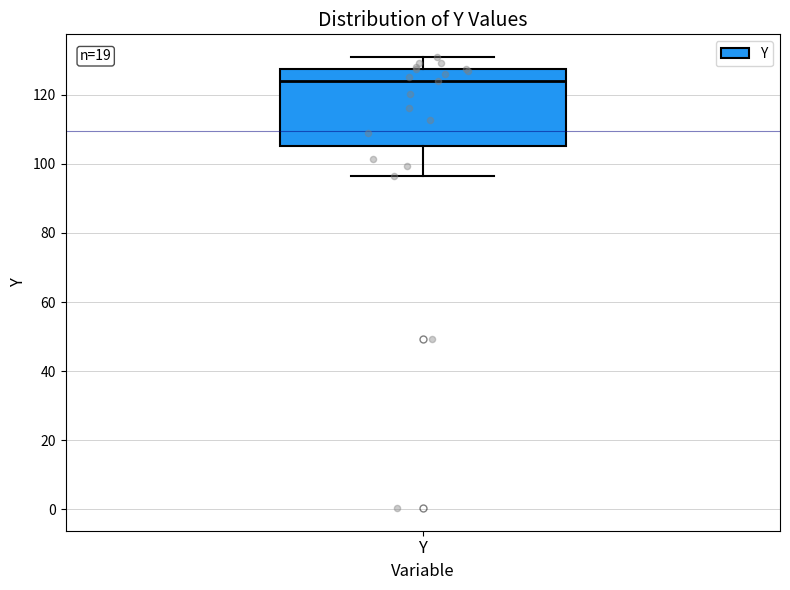

Transcribe this box plot: give where the median line is, the range the box spans, and where the two whiskers end, as read against the y-axis. The values are not printed on the chart, so give them approximately, as read against the axis.

median 124, box 106 to 128, whiskers 96 to 130